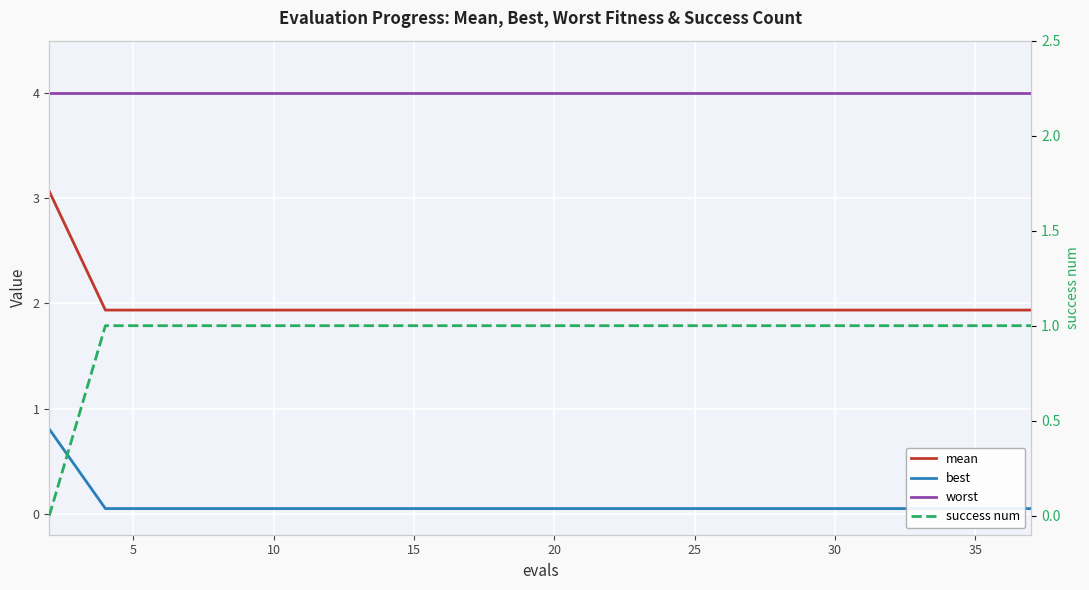

Reading left to right, what are all the values shown in this chart?

mean: 3.1	1.9	1.9	1.9	1.9	1.9	1.9	1.9	1.9	1.9	1.9	1.9	1.9	1.9	1.9	1.9	1.9	1.9	1.9	1.9
best: 0.8	0.0	0.0	0.0	0.0	0.0	0.0	0.0	0.0	0.0	0.0	0.0	0.0	0.0	0.0	0.0	0.0	0.0	0.0	0.0
worst: 4.0	4.0	4.0	4.0	4.0	4.0	4.0	4.0	4.0	4.0	4.0	4.0	4.0	4.0	4.0	4.0	4.0	4.0	4.0	4.0
success num: 0.0	1.0	1.0	1.0	1.0	1.0	1.0	1.0	1.0	1.0	1.0	1.0	1.0	1.0	1.0	1.0	1.0	1.0	1.0	1.0